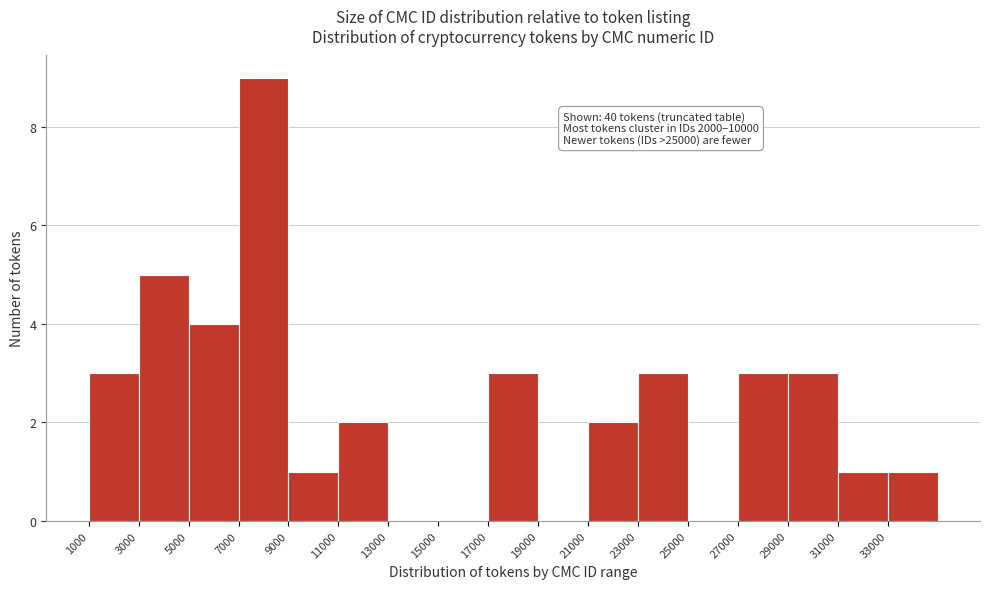

Over which range of the x-axis is the bar tallest?

7000 to 9000